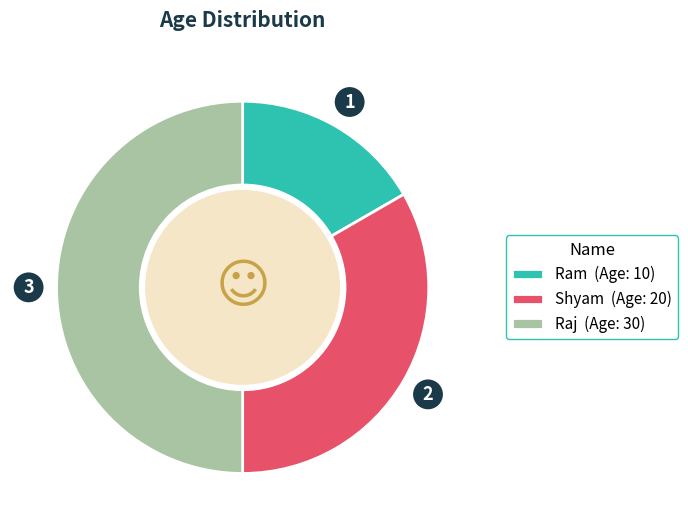

What is the largest slice in the pie chart?

Raj